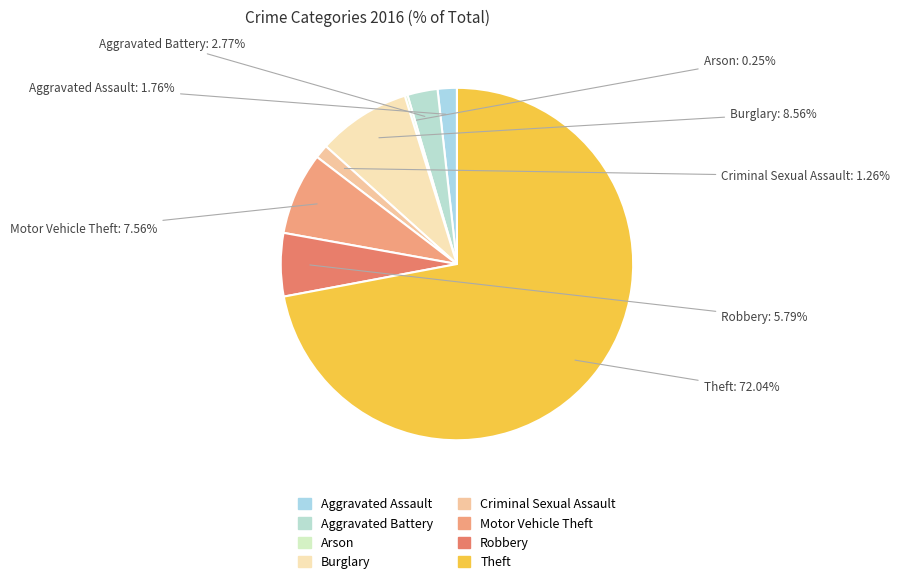

Is there any slice that represents more than half of the pie?

Yes